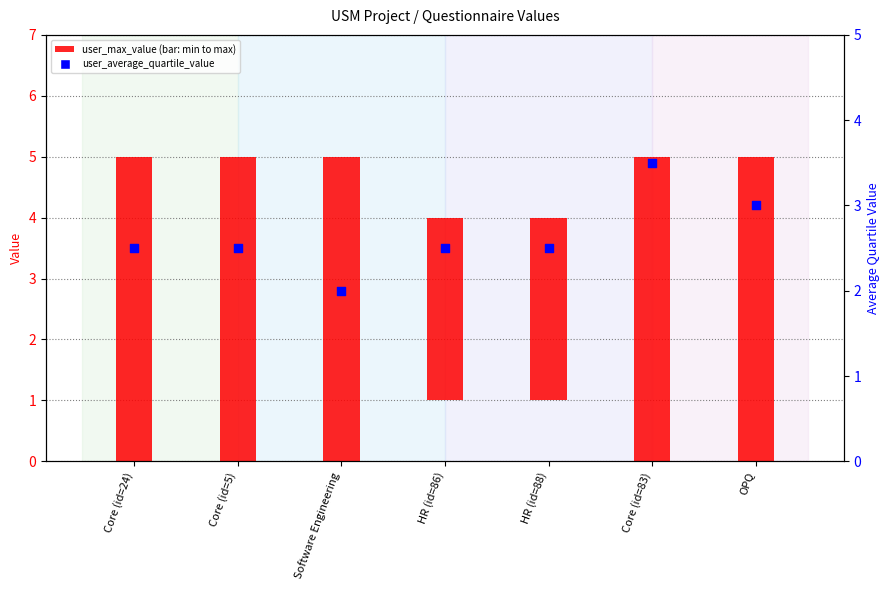

At how many categories does at least one series exceed 2?

7